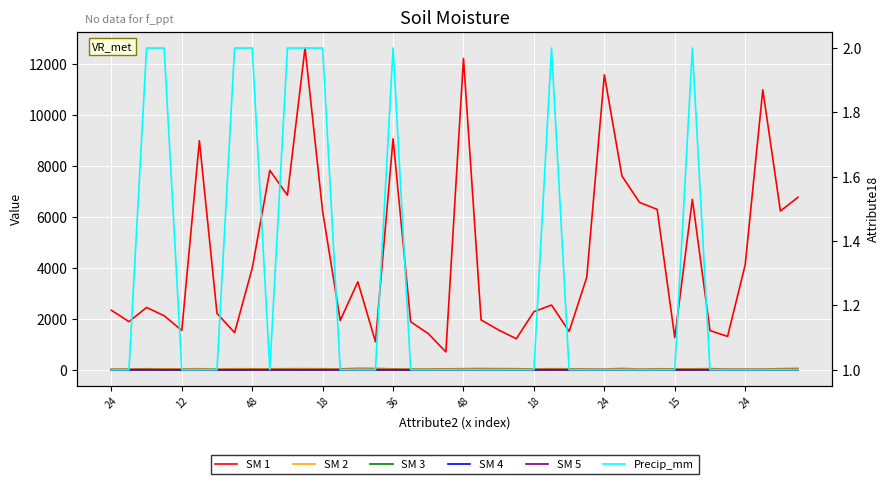

How many distinct data groups are displayed?

6